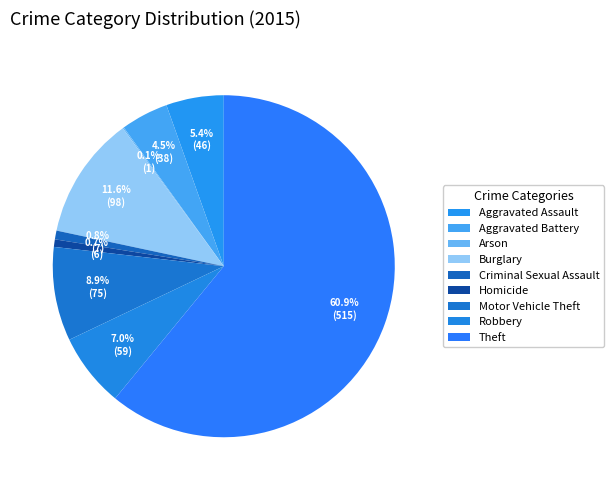

To the nearest percent, what is the combined percentage of Homicide and Burglary?

12%